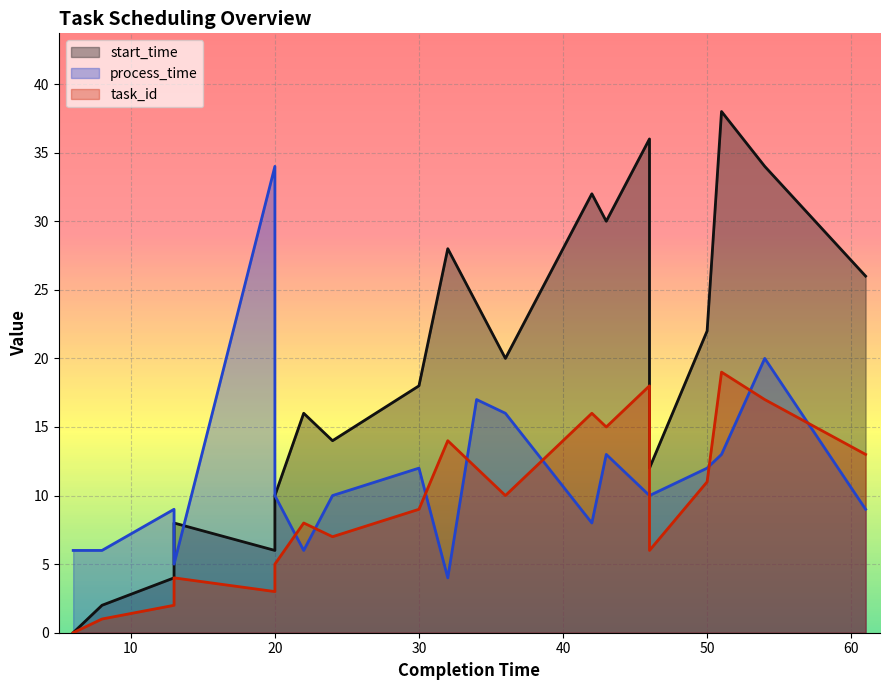

How many values in start_time are above zero?

19